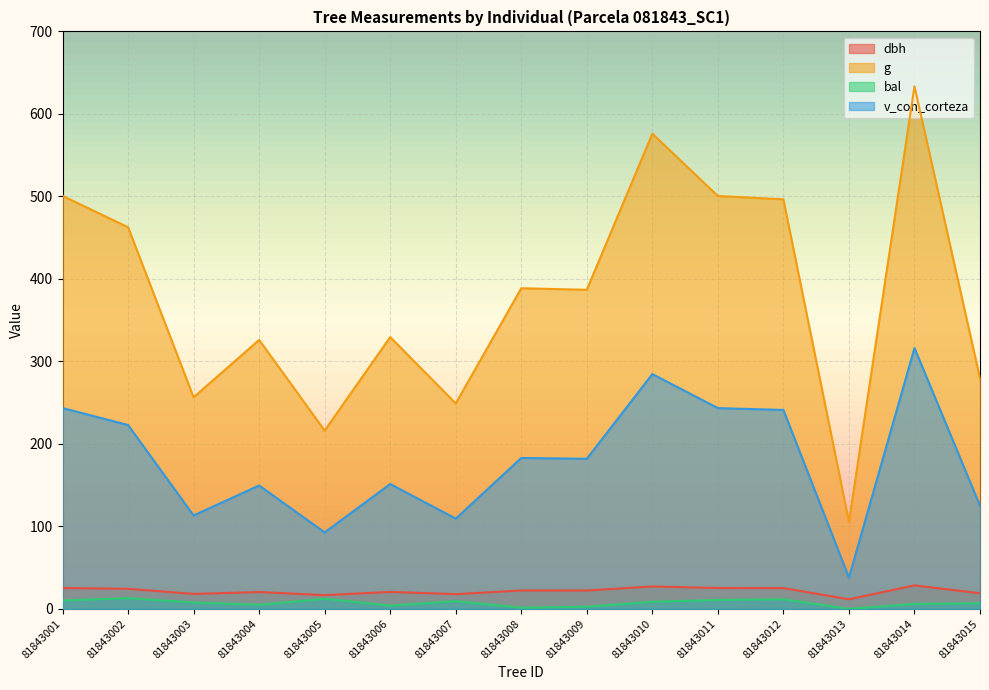

At which label does v_con_corteza first exceed 181?

81843001